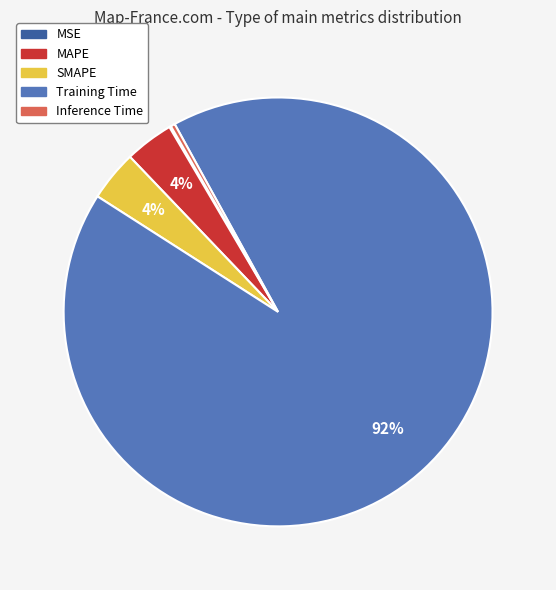

Which slice is the largest?

Training Time